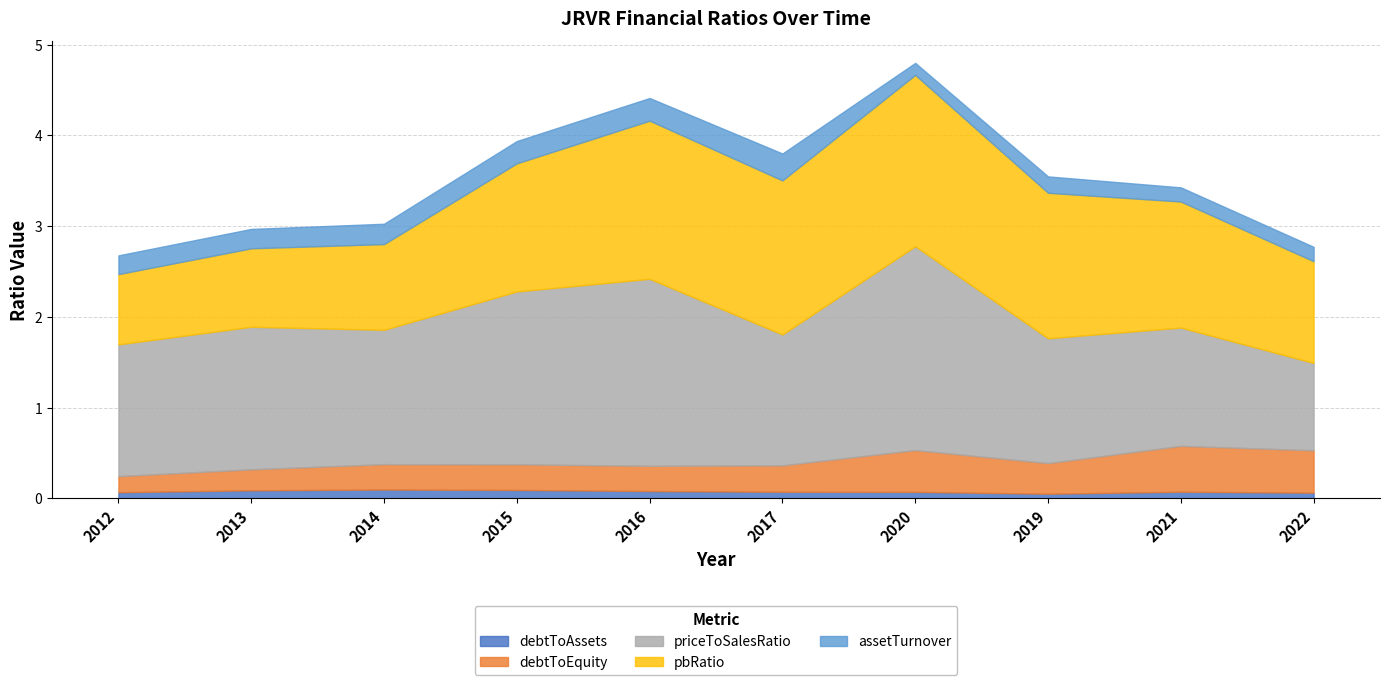

The value of debtToEquity at 2015 is 0.5. True or false?

False